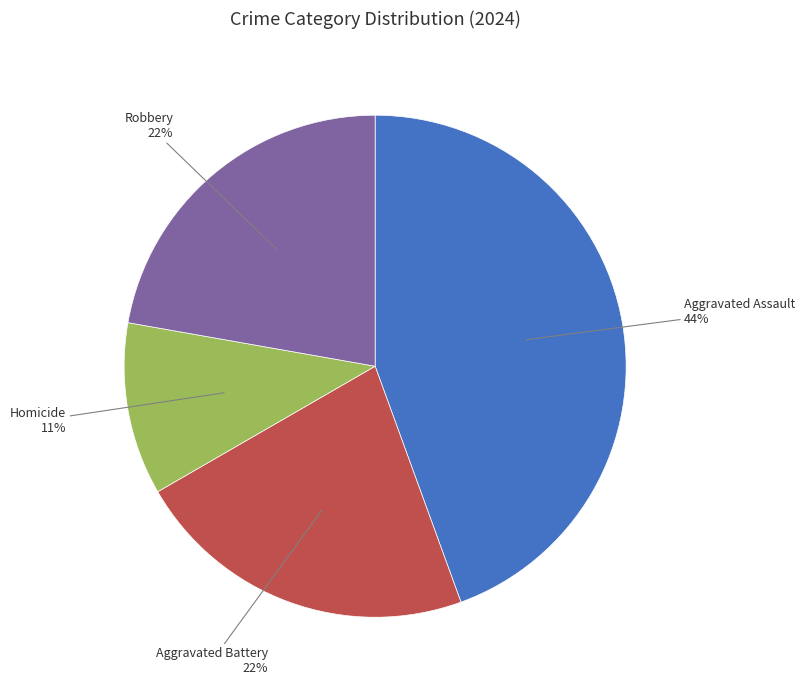

To the nearest percent, what is the average slice percentage?

25%